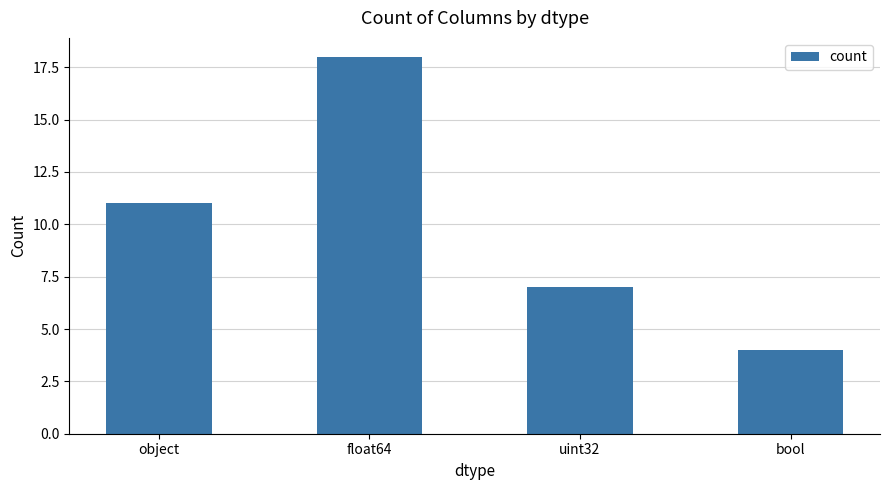

What is the label of the 2nd bar from the right?

uint32